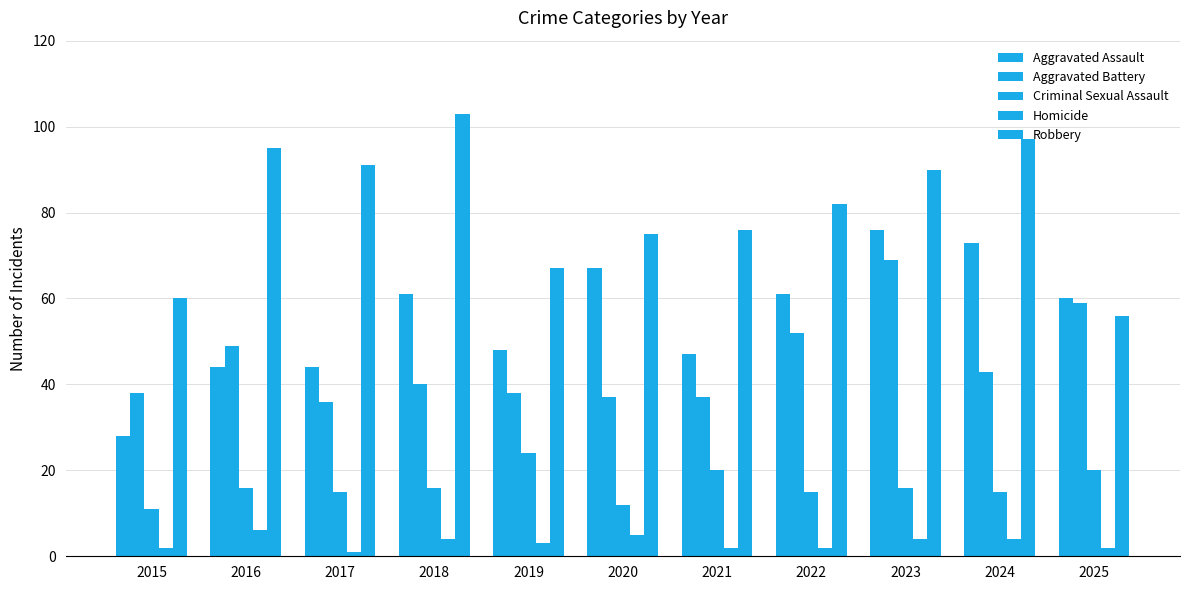

Which series has the widest spread of values?

Aggravated Assault